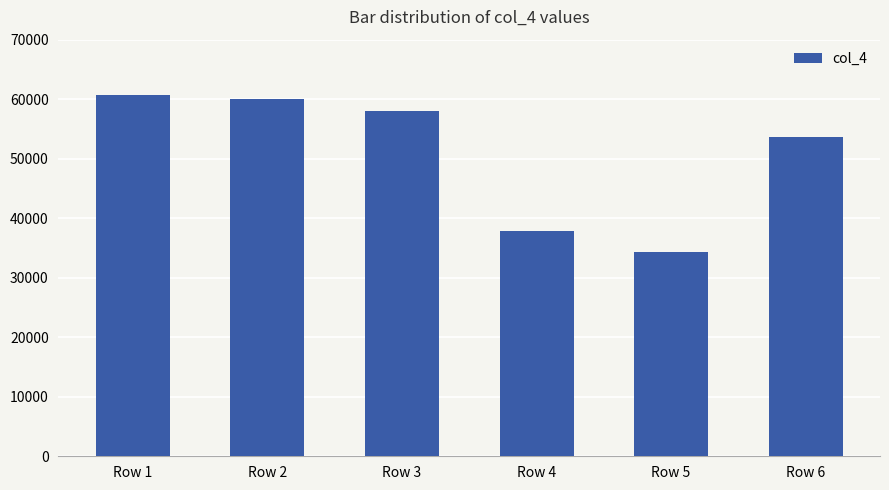

Reading left to right, extract all data points from this chart.

60763	59950	58076	37910	34251	53643